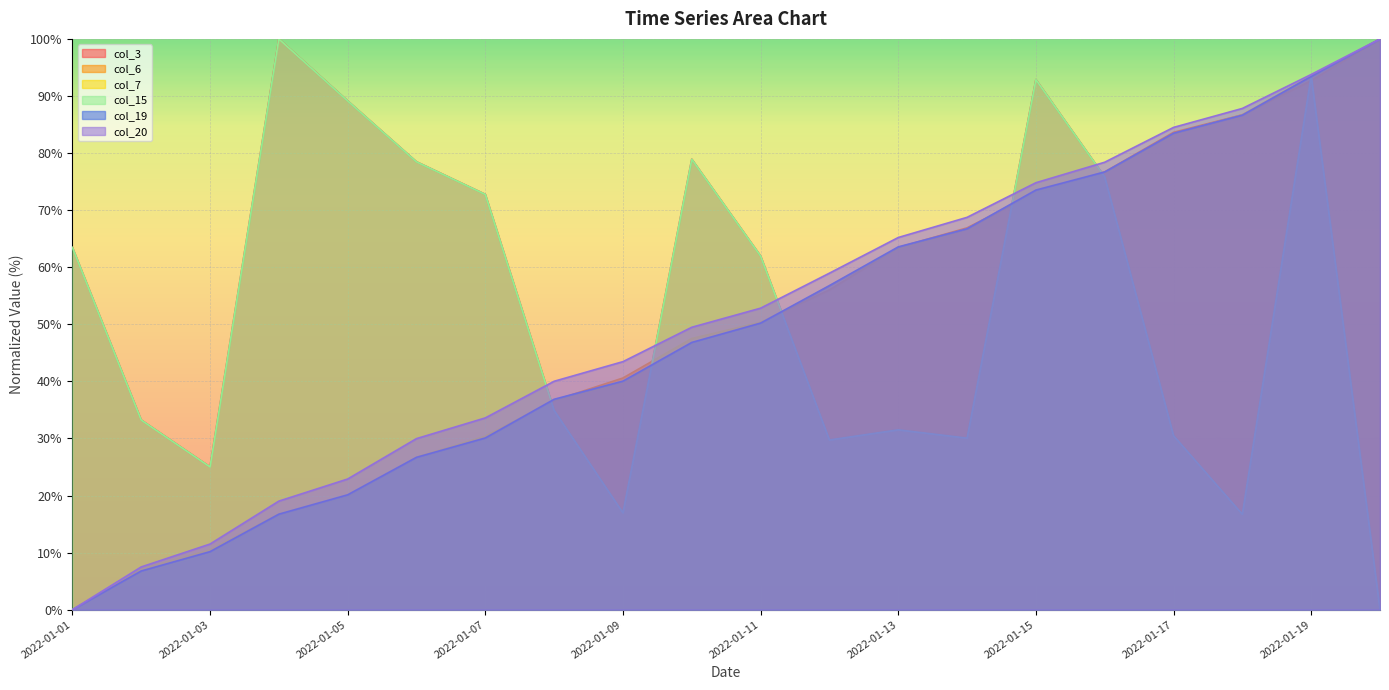

Rank the series at 2022-01-02 from lowest to highest value.

col_7, col_19, col_6, col_20, col_3, col_15